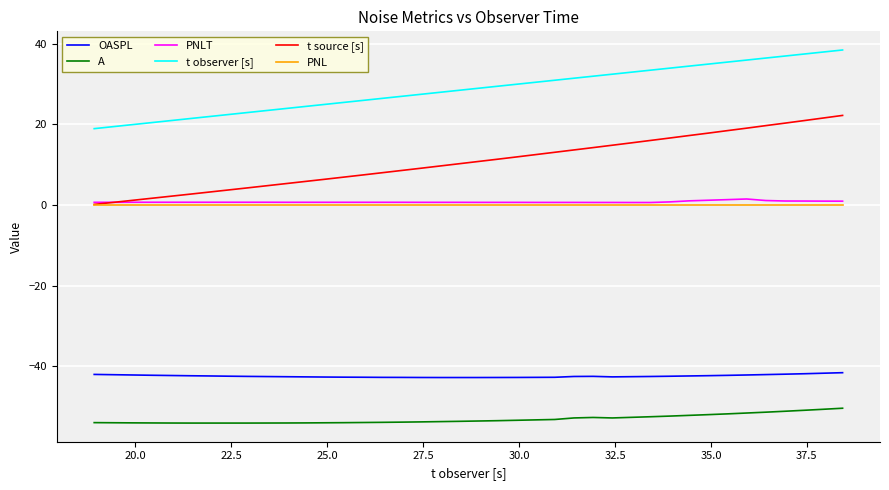

Which series has the widest spread of values?

t source [s]